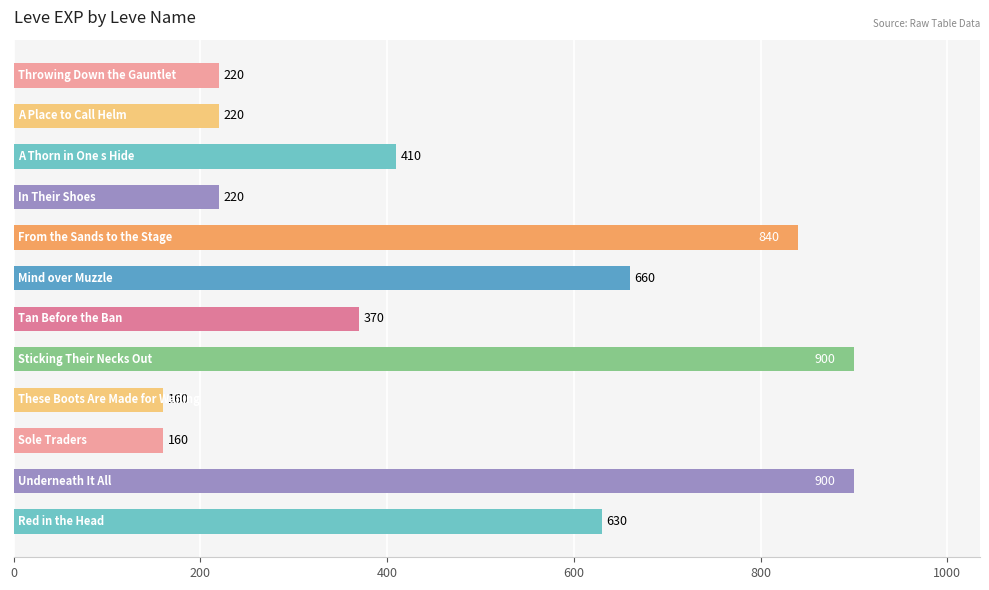

Reading bottom to top, extract all data points from this chart.

630	900	160	160	900	370	660	840	220	410	220	220